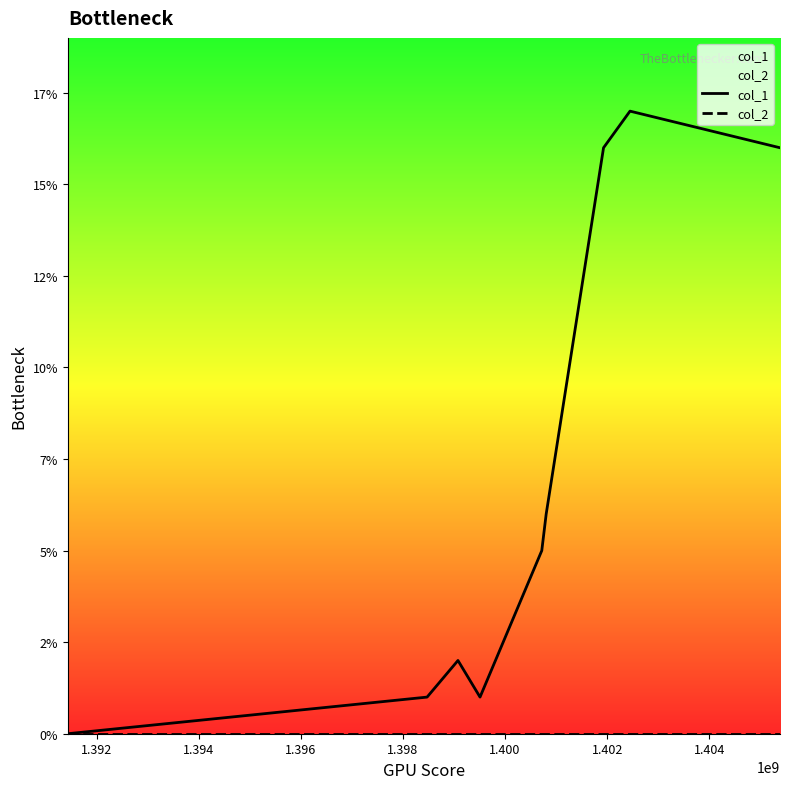

What are all the series names shown in the legend?

col_1, col_2